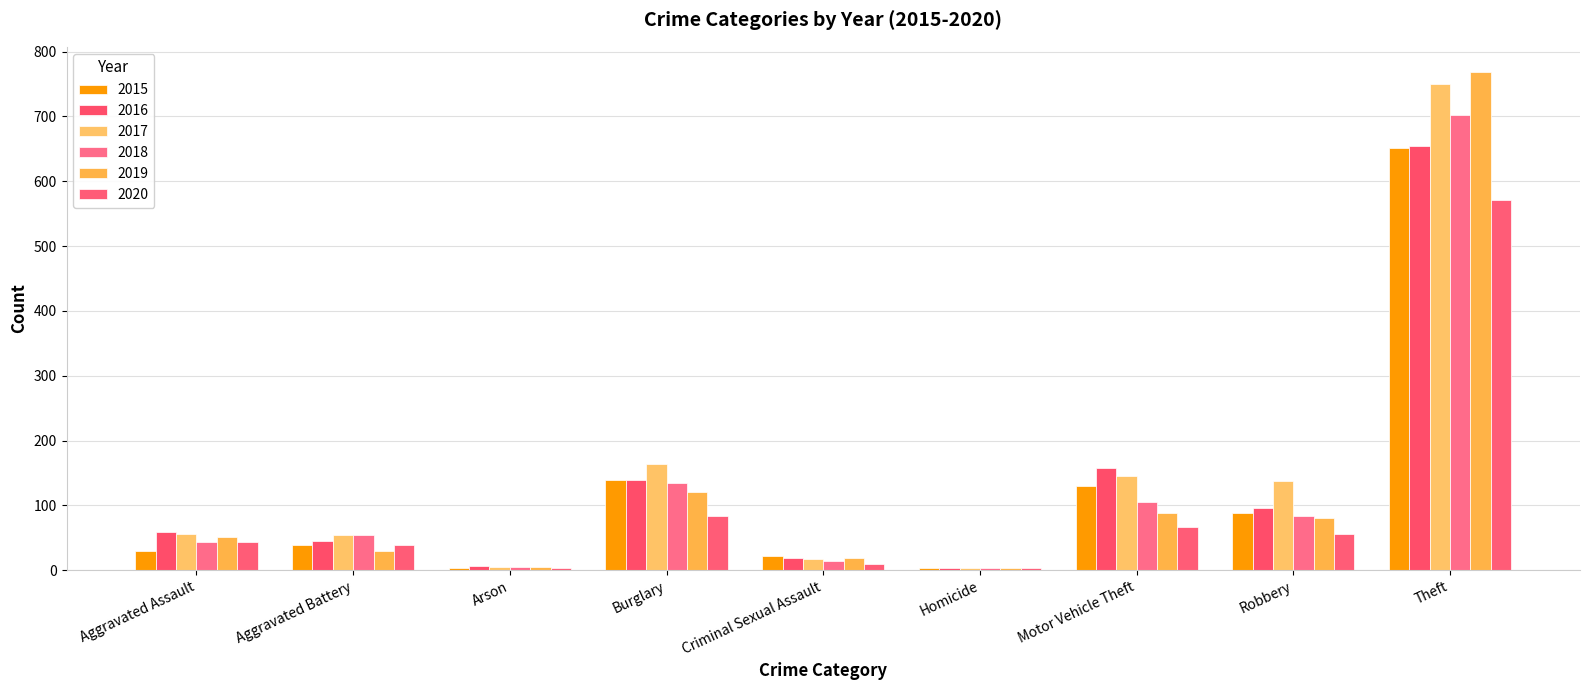

What is the label of the 8th bar from the right?

Aggravated Battery